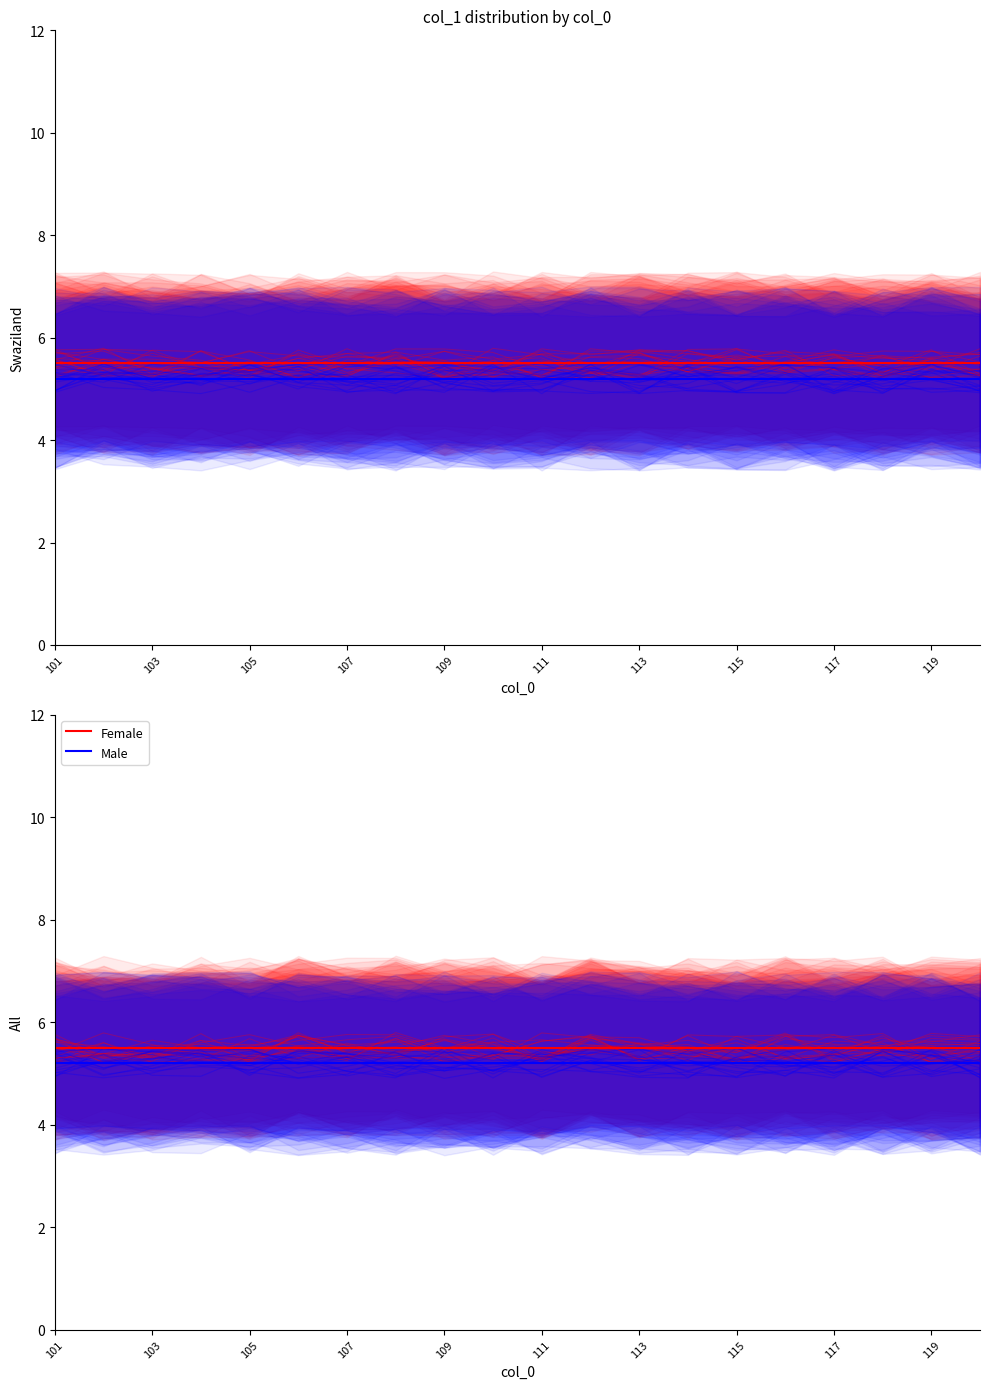

Reading left to right, list all the values displayed in this chart.

Female: 5.5	5.5	5.5	5.5	5.5	5.5	5.5	5.5	5.5	5.5	5.5	5.5	5.5	5.5	5.5	5.5	5.5	5.5	5.5	5.5
Male: 5.2	5.2	5.2	5.2	5.2	5.2	5.2	5.2	5.2	5.2	5.2	5.2	5.2	5.2	5.2	5.2	5.2	5.2	5.2	5.2